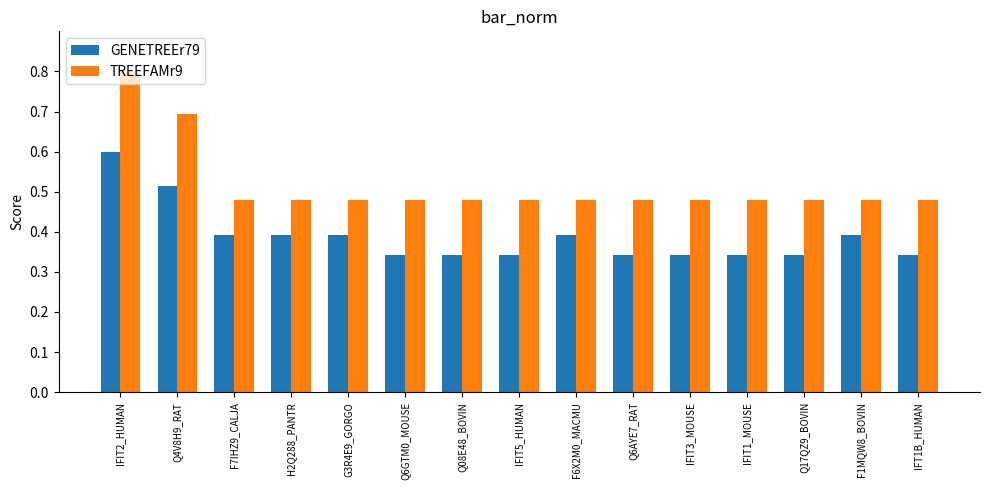

Rank the series by their maximum value, from highest to lowest.

TREEFAMr9, GENETREEr79